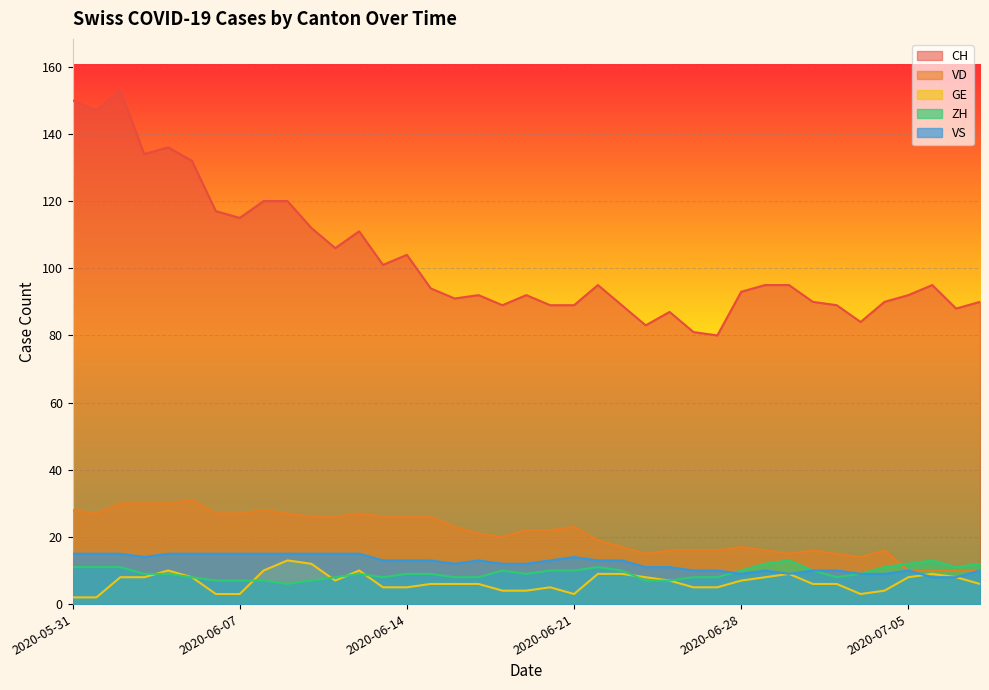

True or false: GE has a value of 14 at 2020-06-30.

False